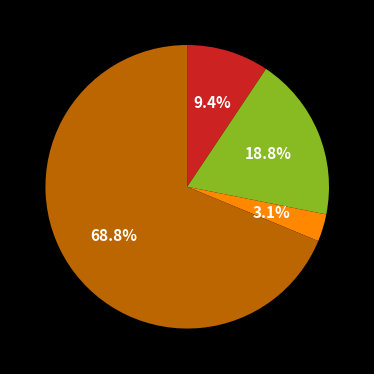

Is there a majority slice in this chart?

Yes